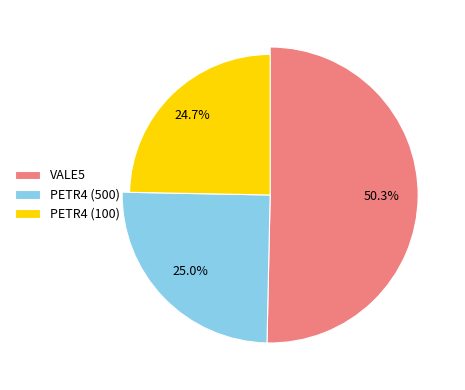

What percentage is the VALE5 slice, to the nearest percent?

50%